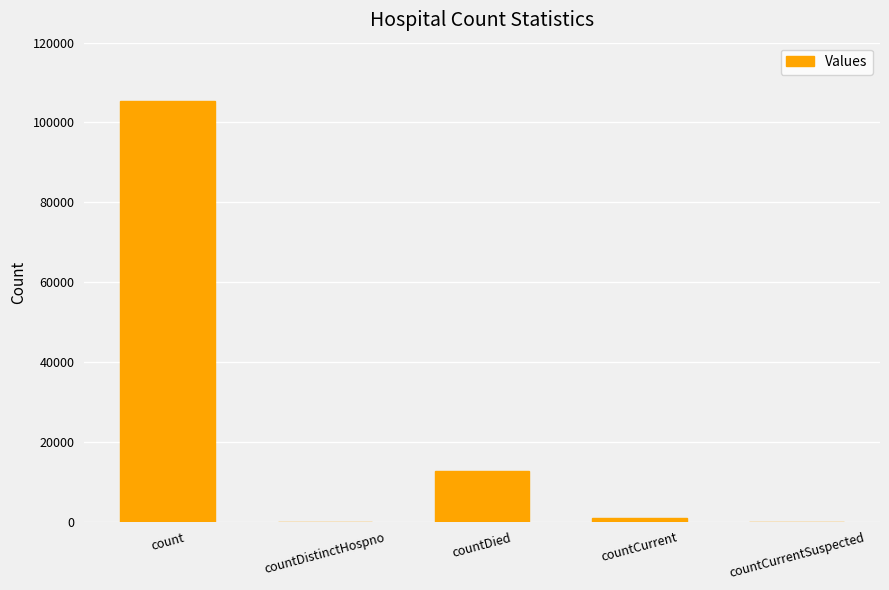

How many categories are shown in the chart?

5